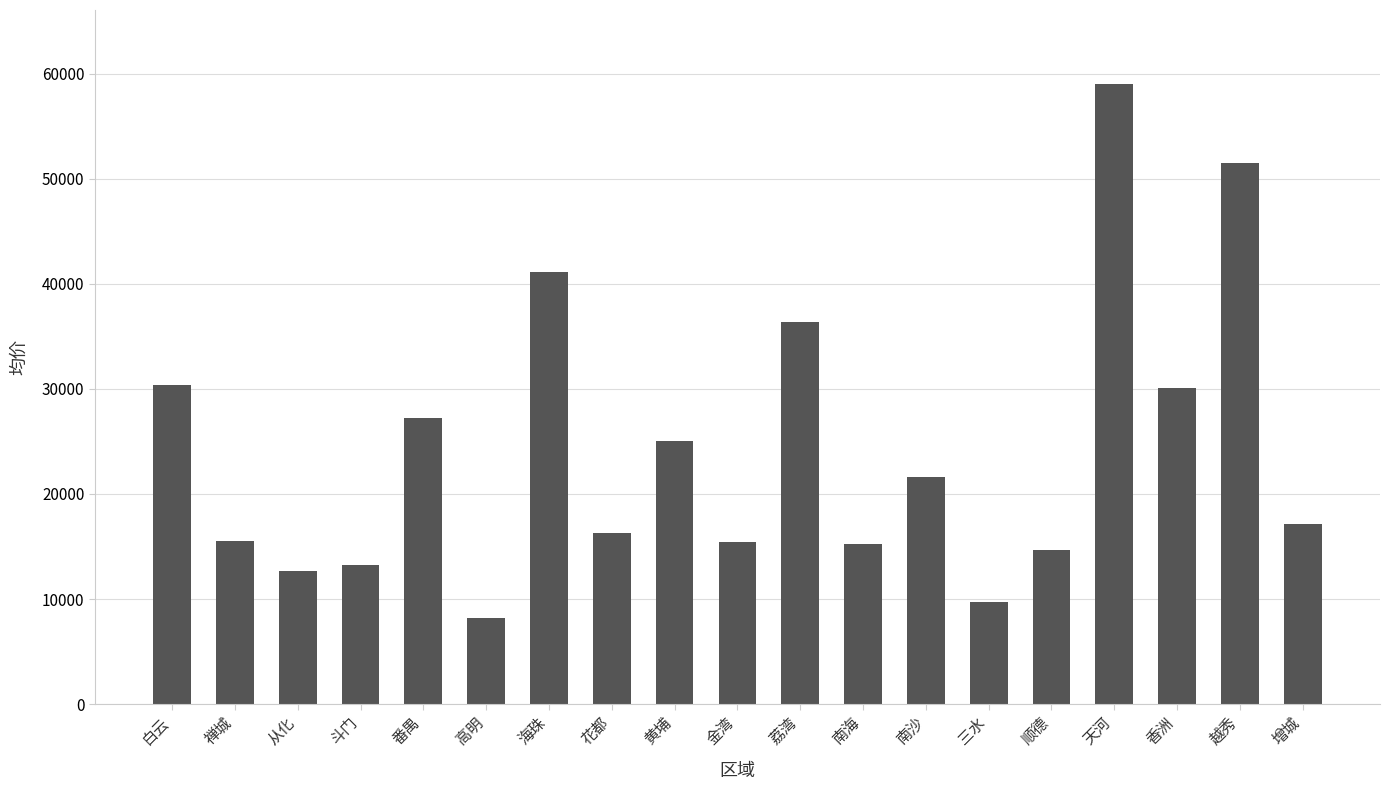

Is it true that the value at 禅城 is 15505.2?

True